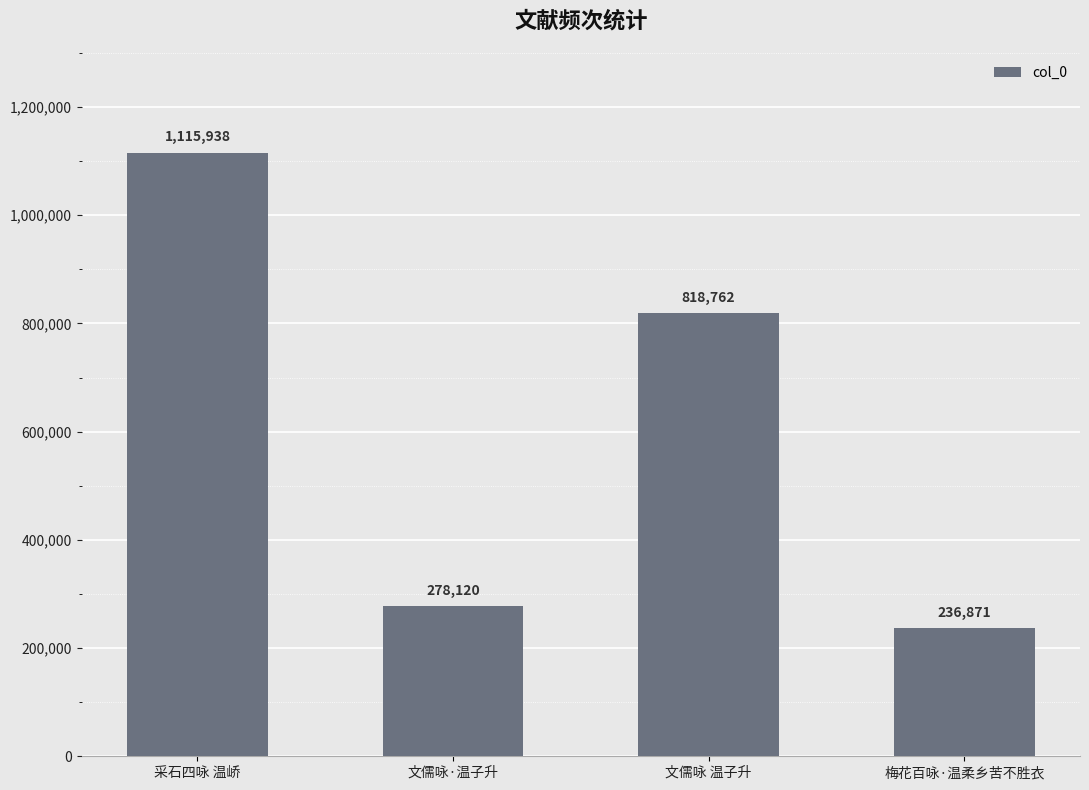

True or false: the data shows 1115938 at 采石四咏 温峤.

True